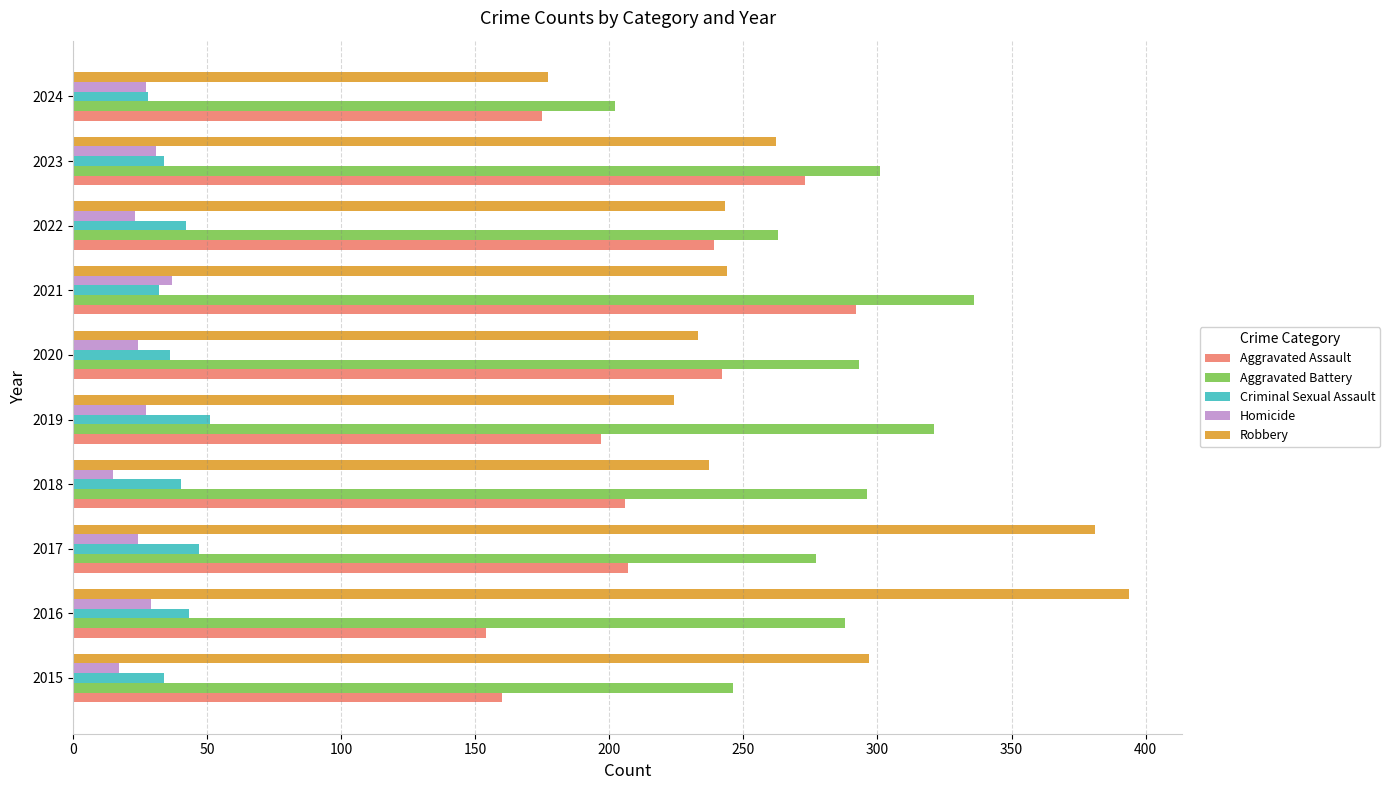

Is the value of Homicide at 2017 greater than the value of Aggravated Assault at 2024?

No